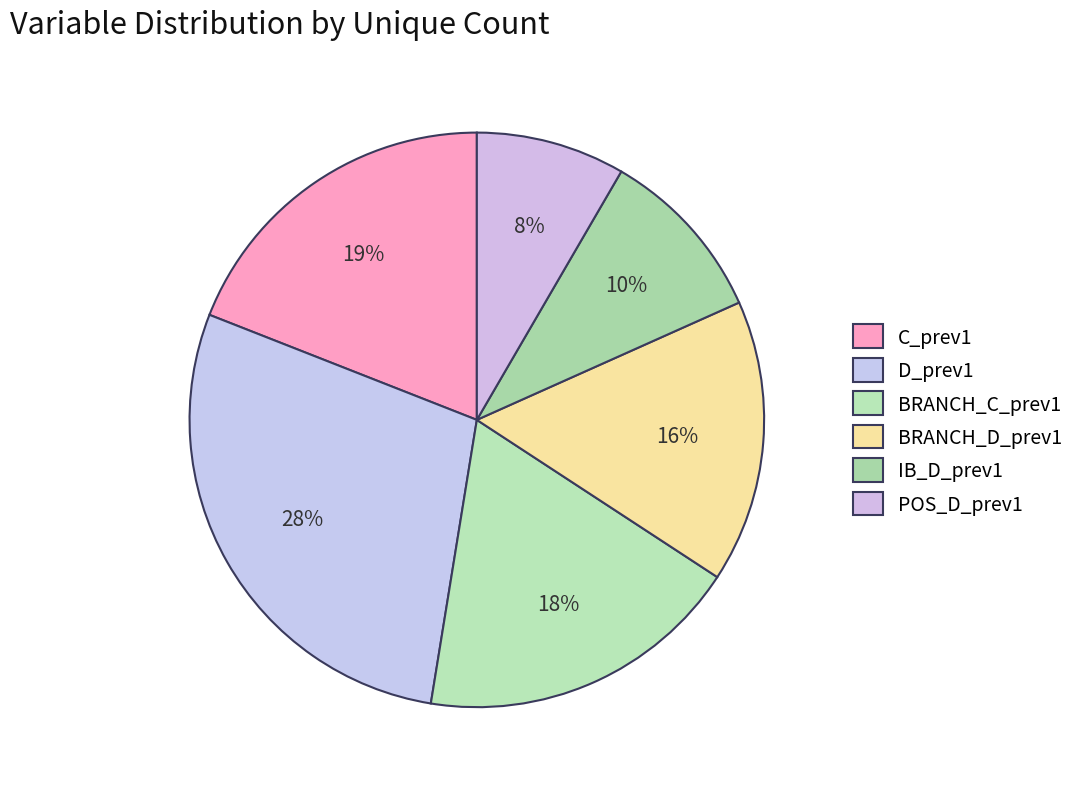

Which slice is the largest?

D_prev1